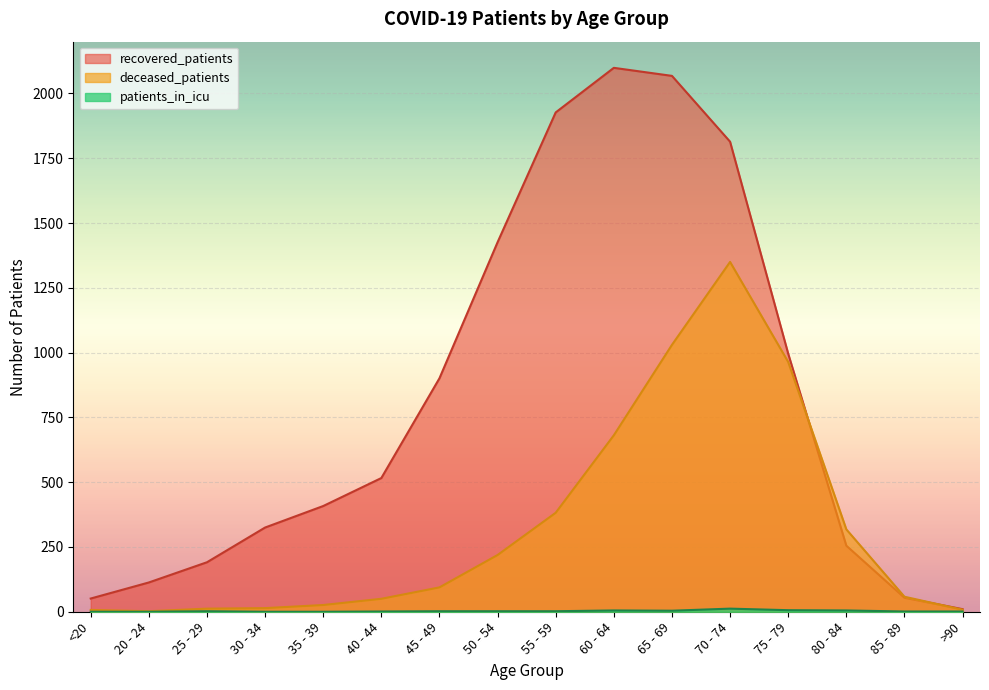

After their last crossing, which series has the higher values: recovered_patients or deceased_patients?

recovered_patients